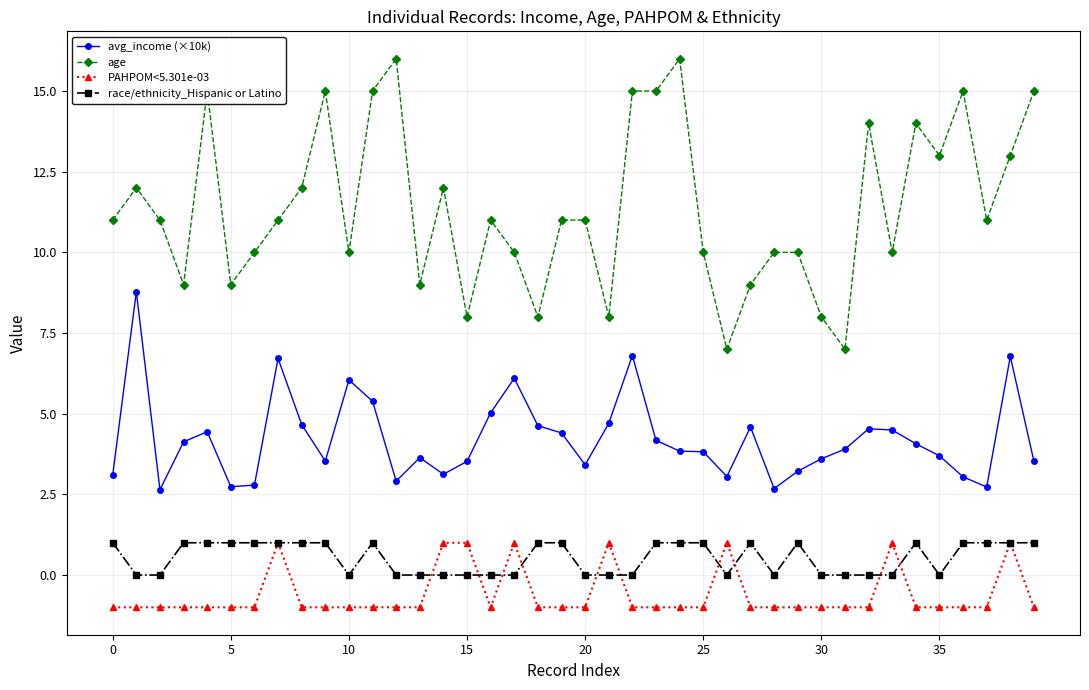

True or false: race/ethnicity_Hispanic or Latino and age intersect in this chart.

False